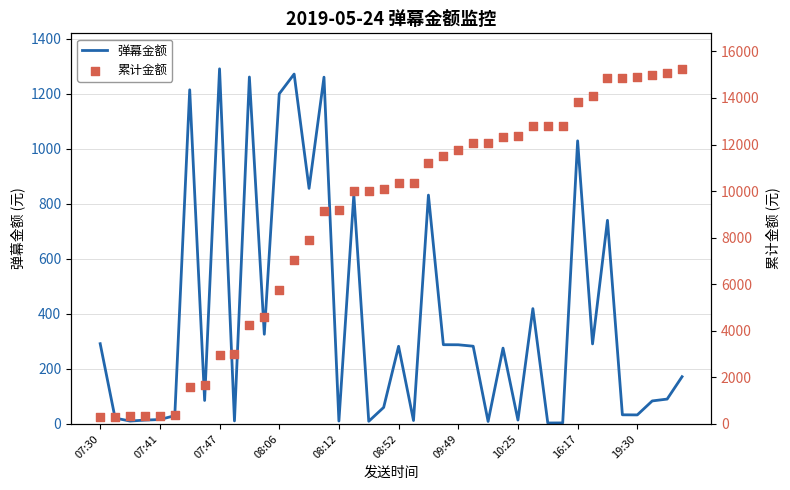

Which series has the widest spread of Y values?

累计金额